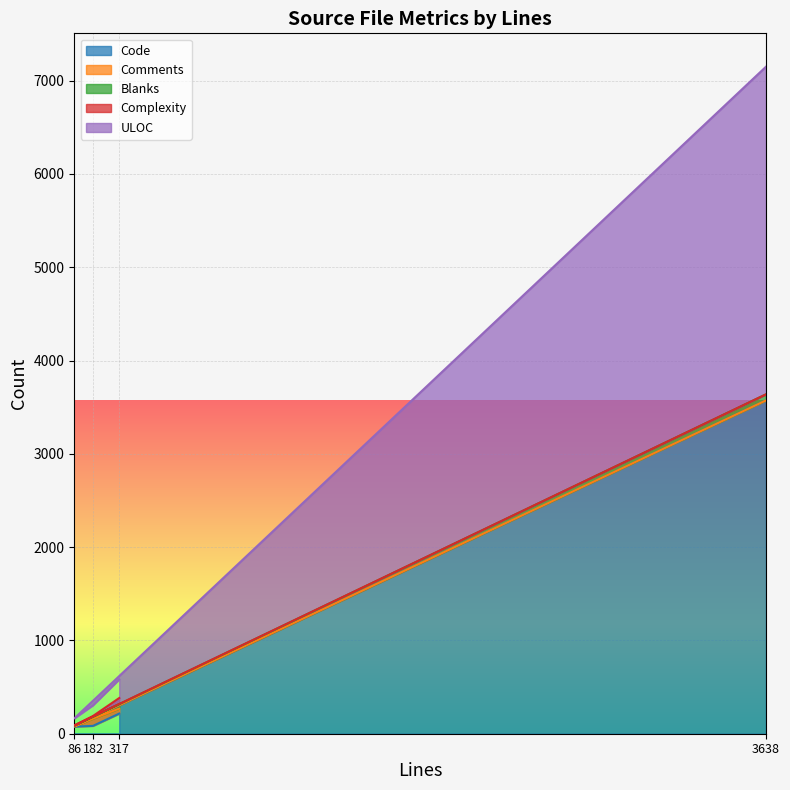

Which series has the largest total across all categories?

Code